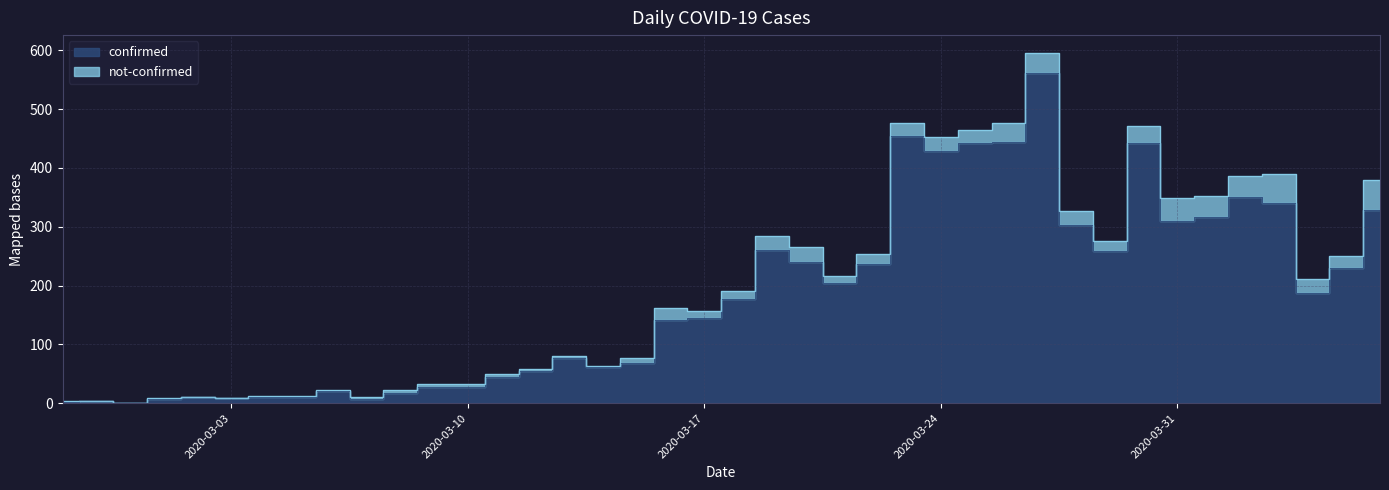

What is the label of the 17th point from the right?

2020-03-21